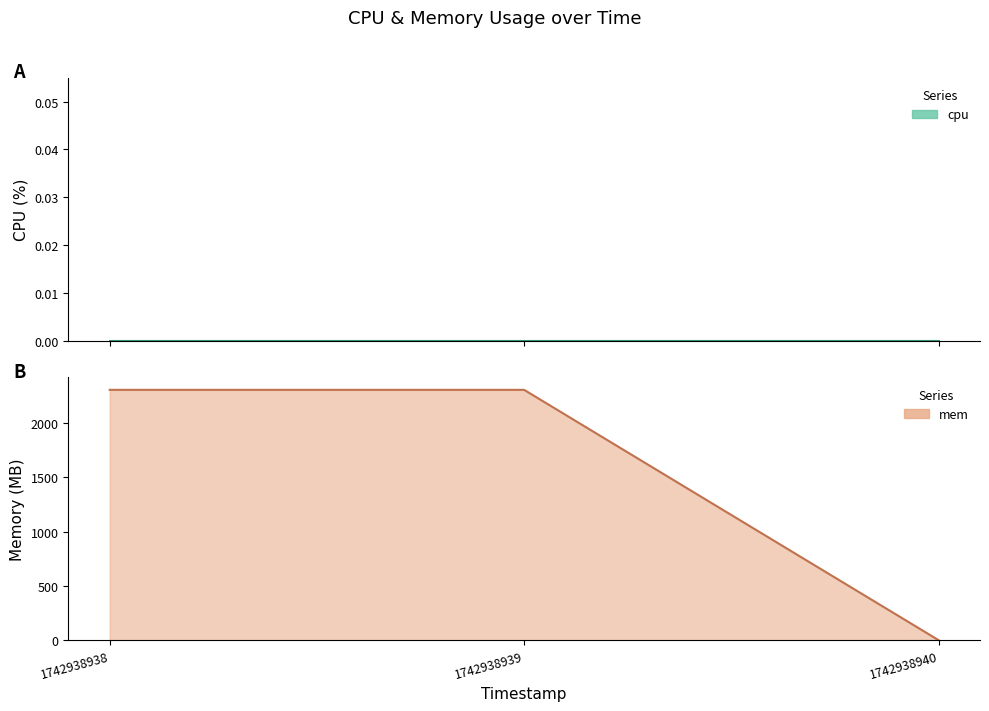

Reading left to right, what are all the values shown in this chart?

1742938938=2308	1742938939=2308	1742938940=0